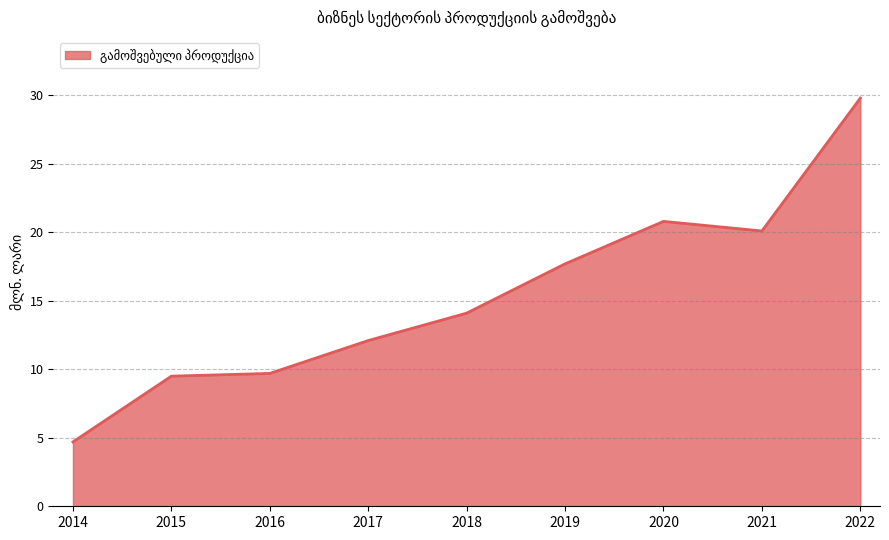

What is the minimum value shown in the chart?

4.7